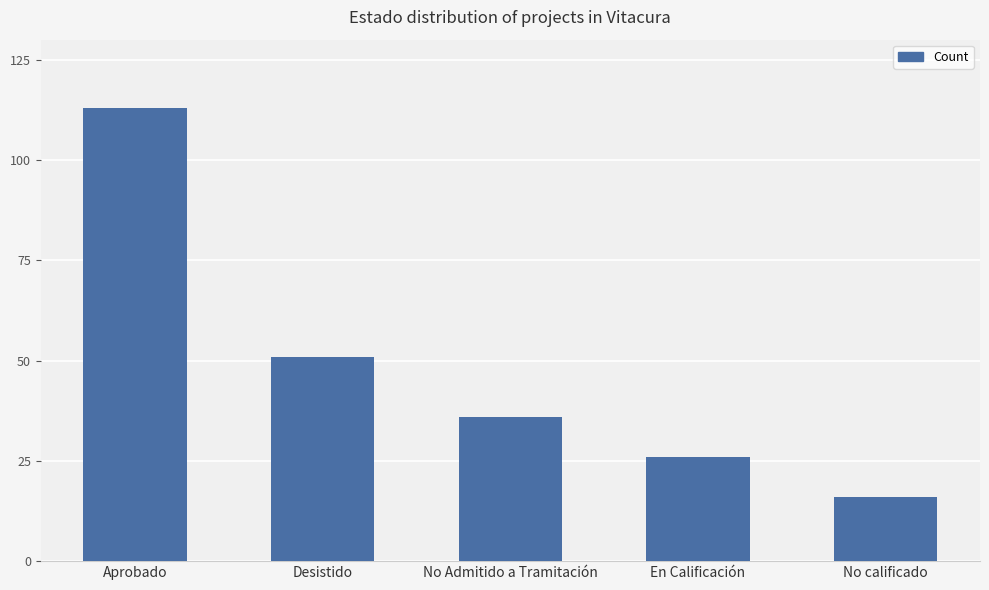

Which category has the highest value across all series?

Aprobado